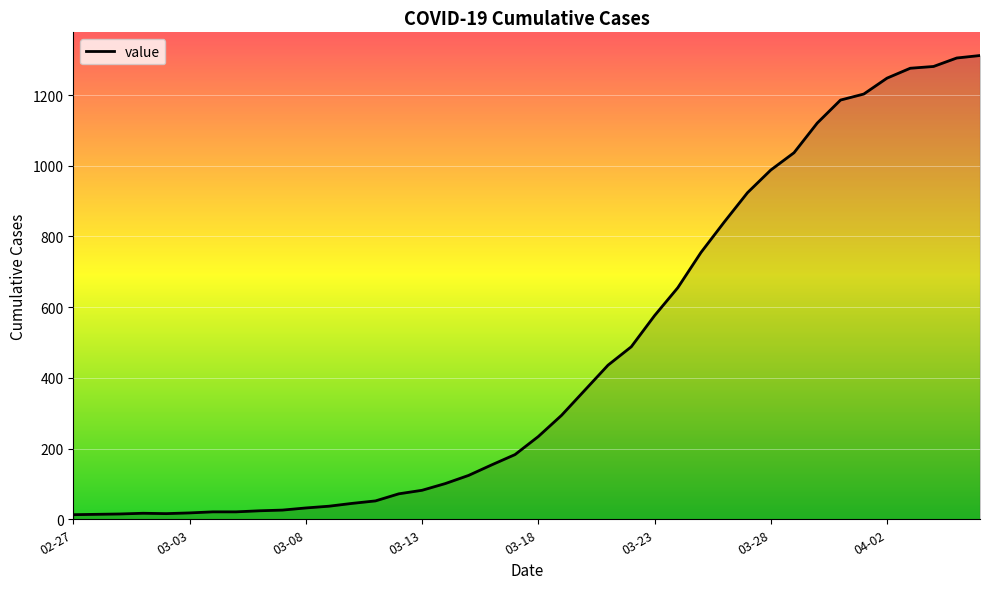

What is the difference between the maximum and minimum values?

1299